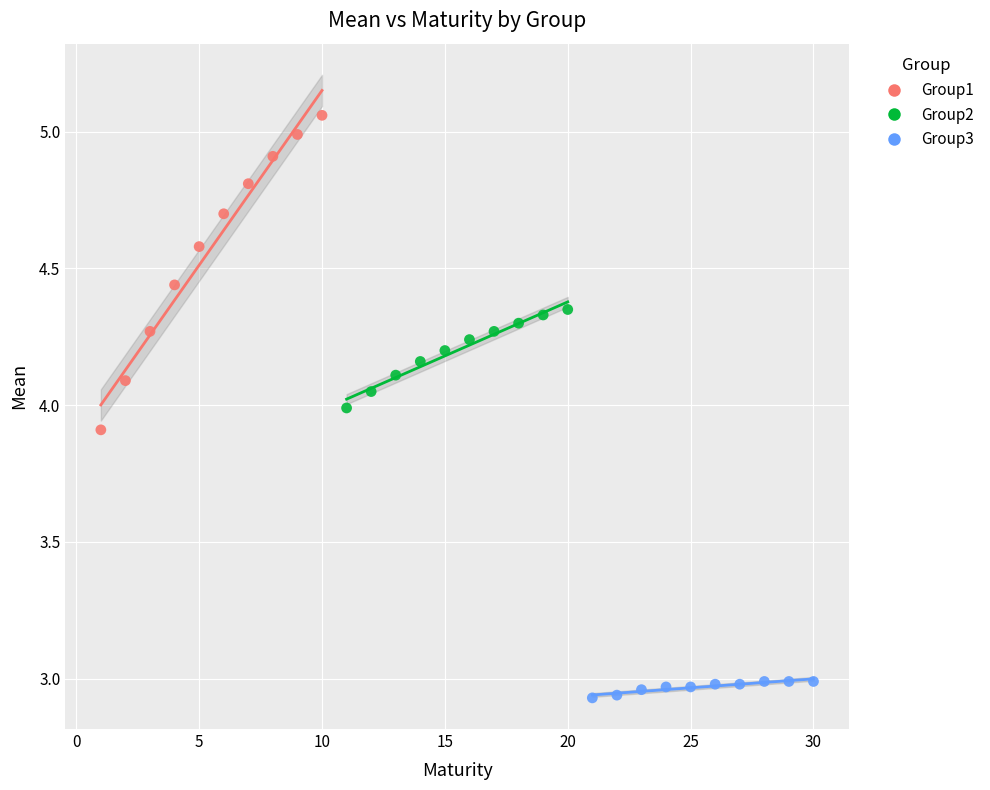

Which series has the largest Y range (max minus min)?

Group1